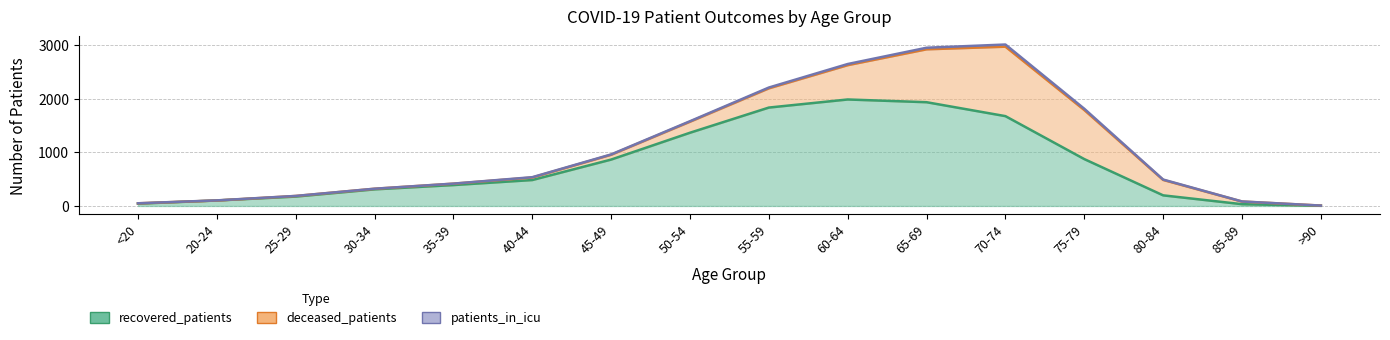

At >90, list the series in order from smallest to largest.

patients_in_icu, recovered_patients, deceased_patients